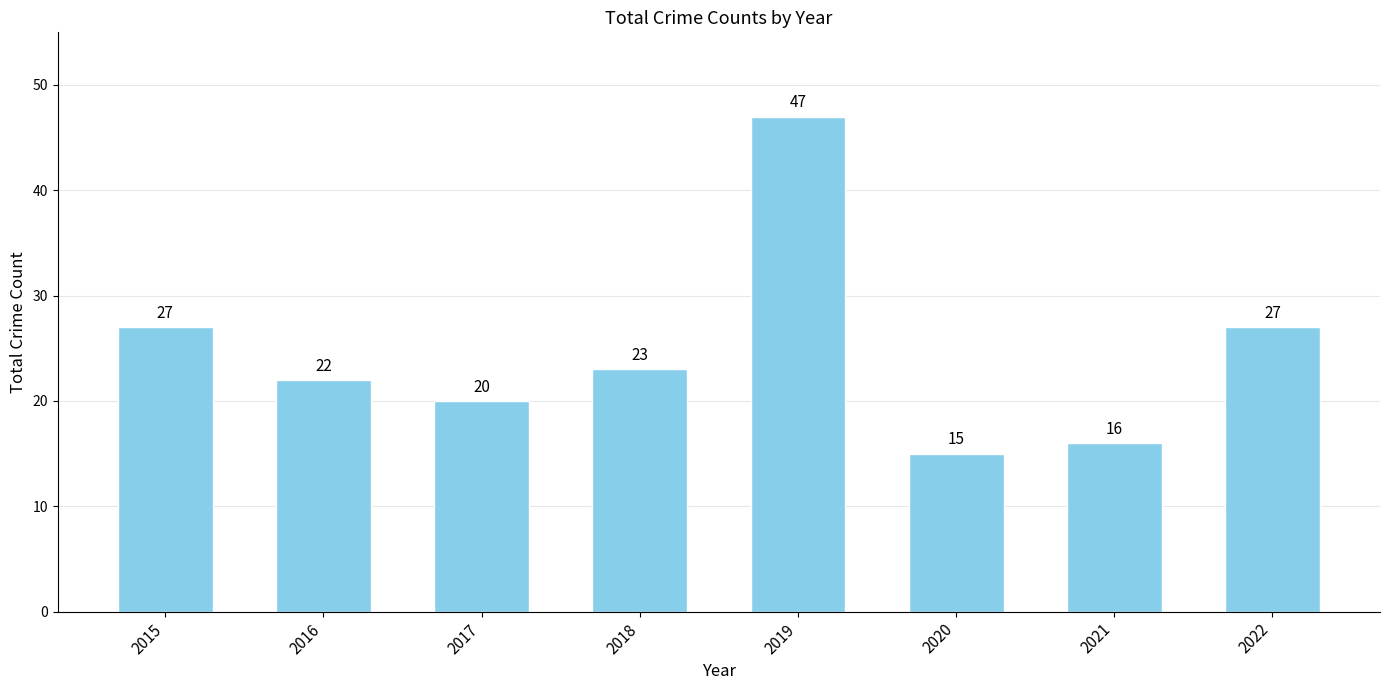

What is the value of the 8th bar from the left?

27